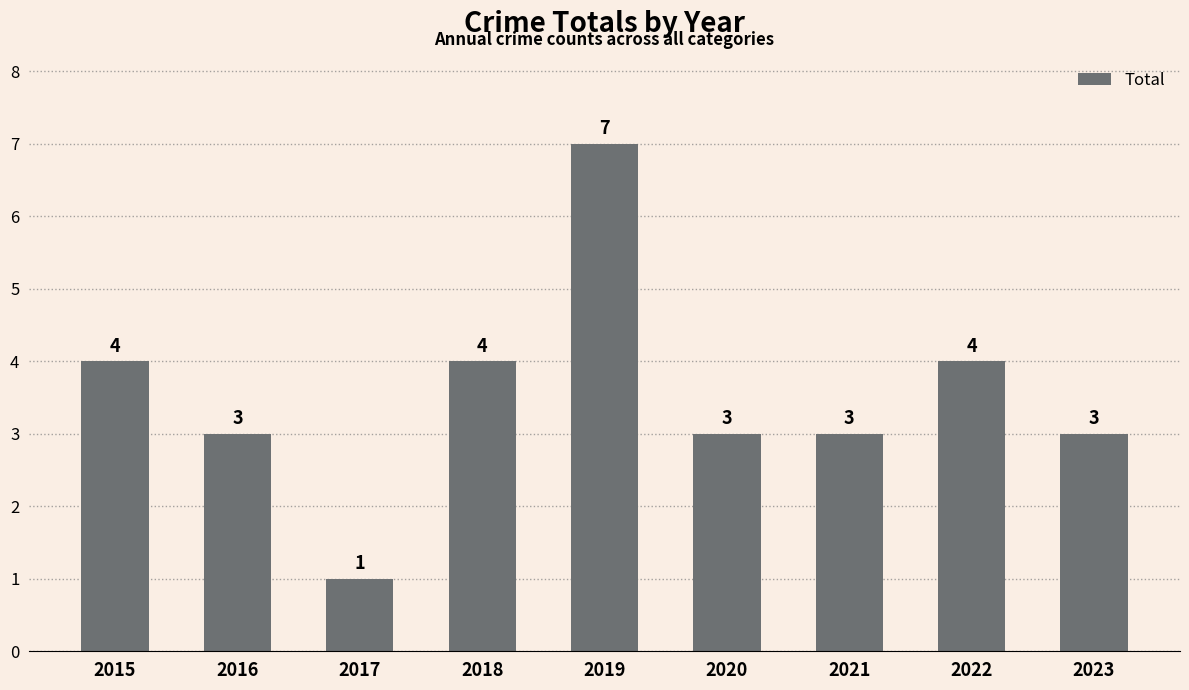

What is the sum of the values at 2023 and 2019?

10